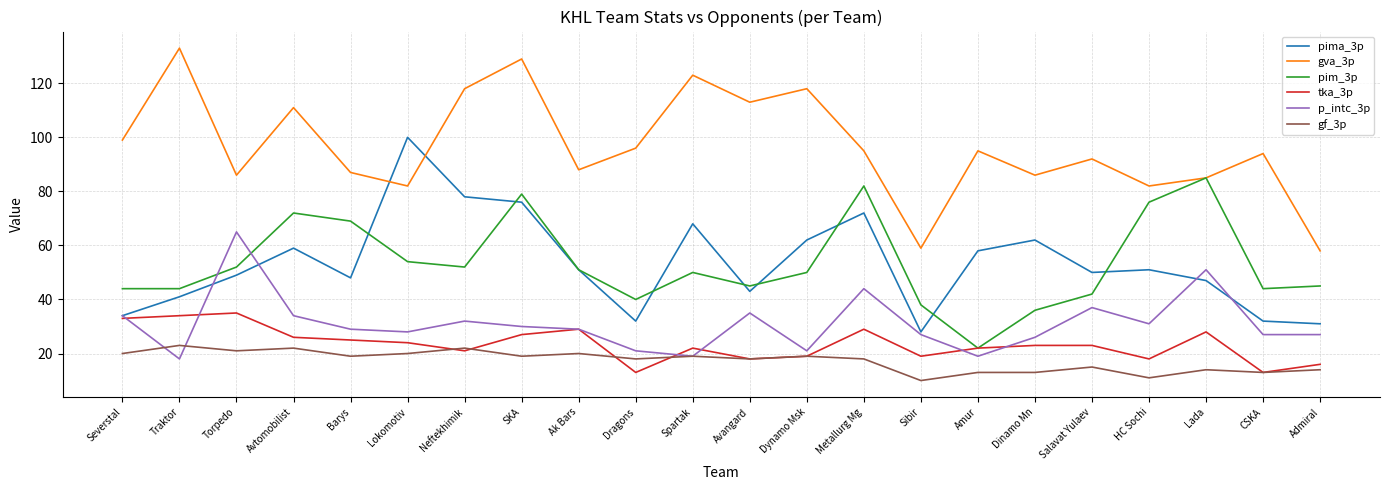

What is the difference between the pima_3p values at Admiral and Salavat Yulaev?

19